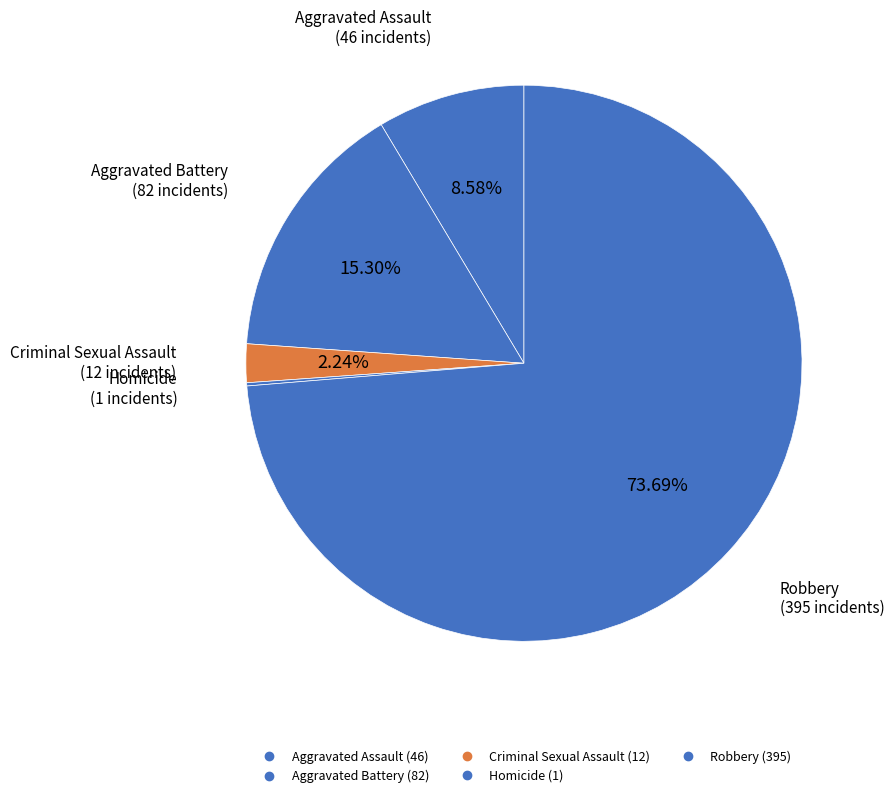

Combined, what portion of the pie is Criminal Sexual Assault and Aggravated Assault?

10.8%